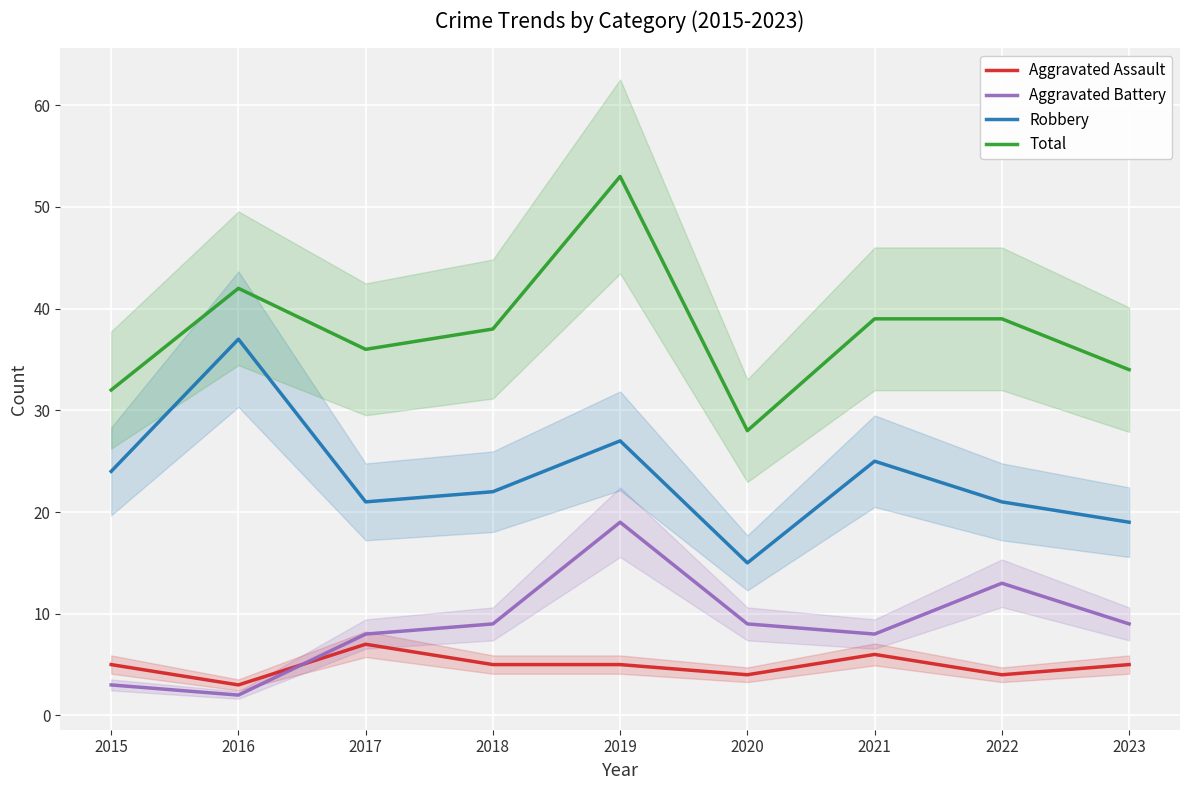

What is the average value of the Aggravated Battery series?

9